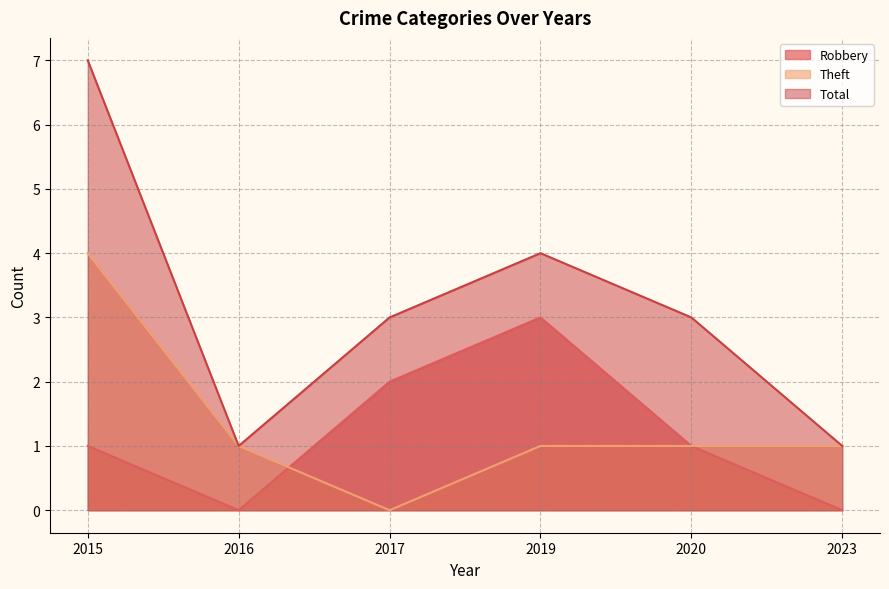

True or false: Theft has more than 1 interior local peaks.

False